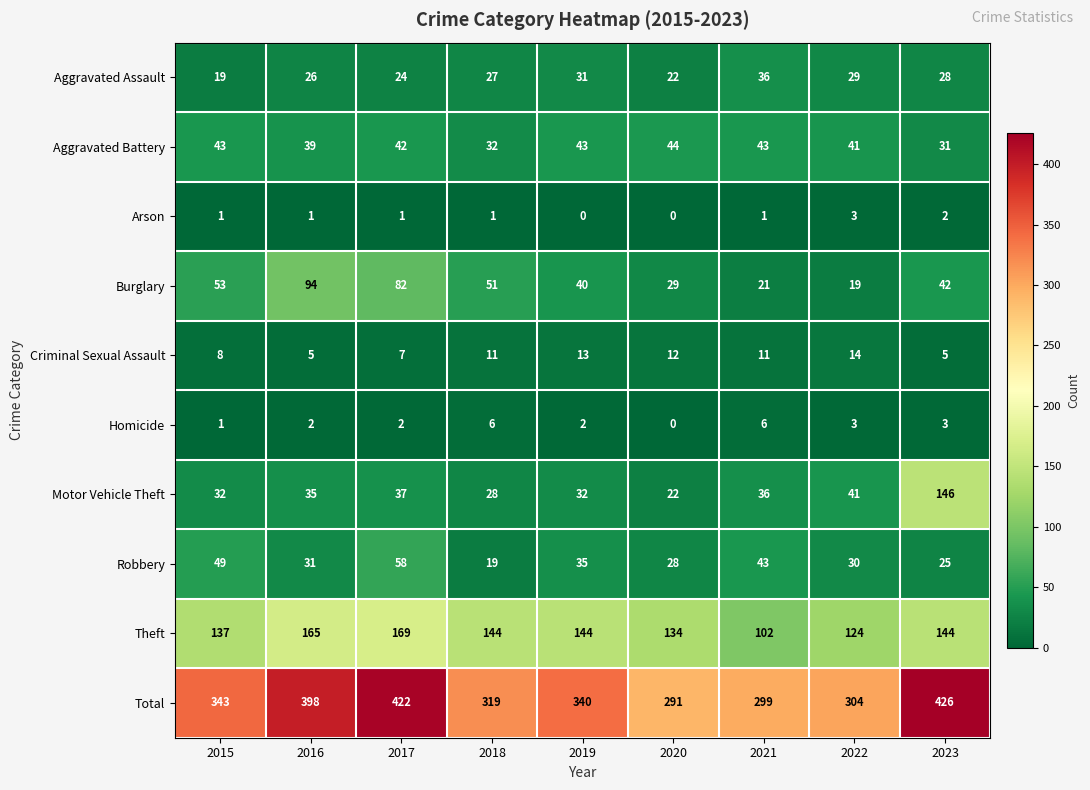

The Total series shows 131 at 2016. True or false?

False